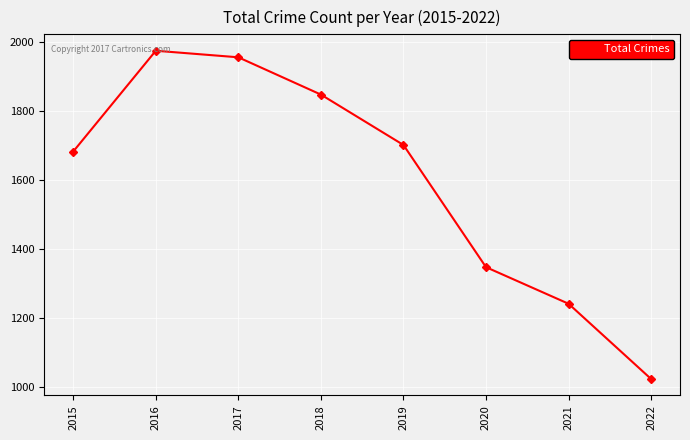

What is the value of the 1st point from the left?

1683